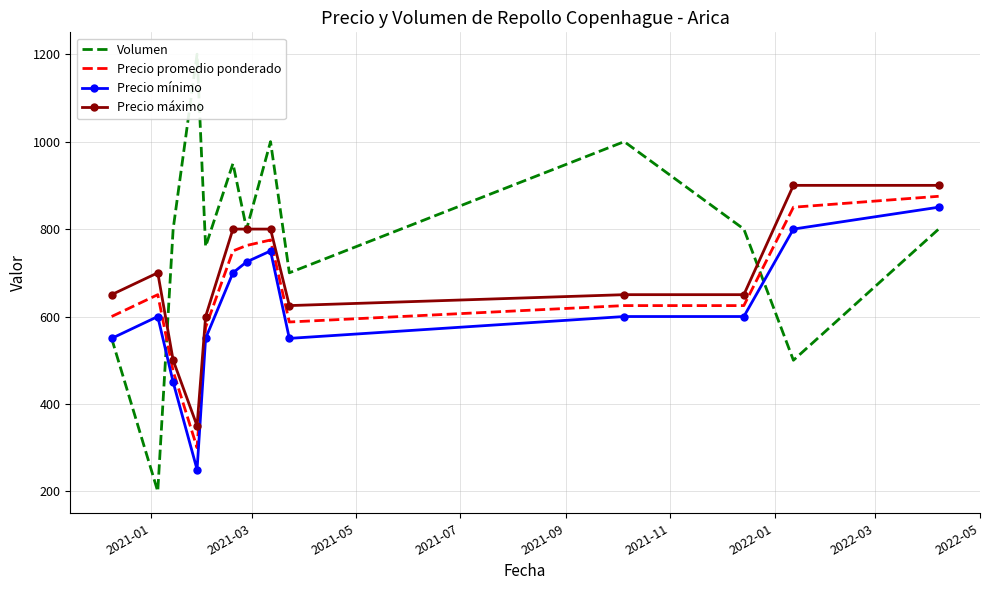

Reading right to left, list all the values displayed in this chart.

Volumen: 800.0	500.0	800.0	1000.0	700.0	1000.0	800.0	950.0	760.0	1200.0	800.0	200.0	550.0
Precio promedio ponderado: 875.0	850.0	625.0	625.0	587.5	775.0	762.5	750.0	575.0	300.0	475.0	650.0	600.0
Precio mínimo: 850.0	800.0	600.0	600.0	550.0	750.0	725.0	700.0	550.0	250.0	450.0	600.0	550.0
Precio máximo: 900.0	900.0	650.0	650.0	625.0	800.0	800.0	800.0	600.0	350.0	500.0	700.0	650.0